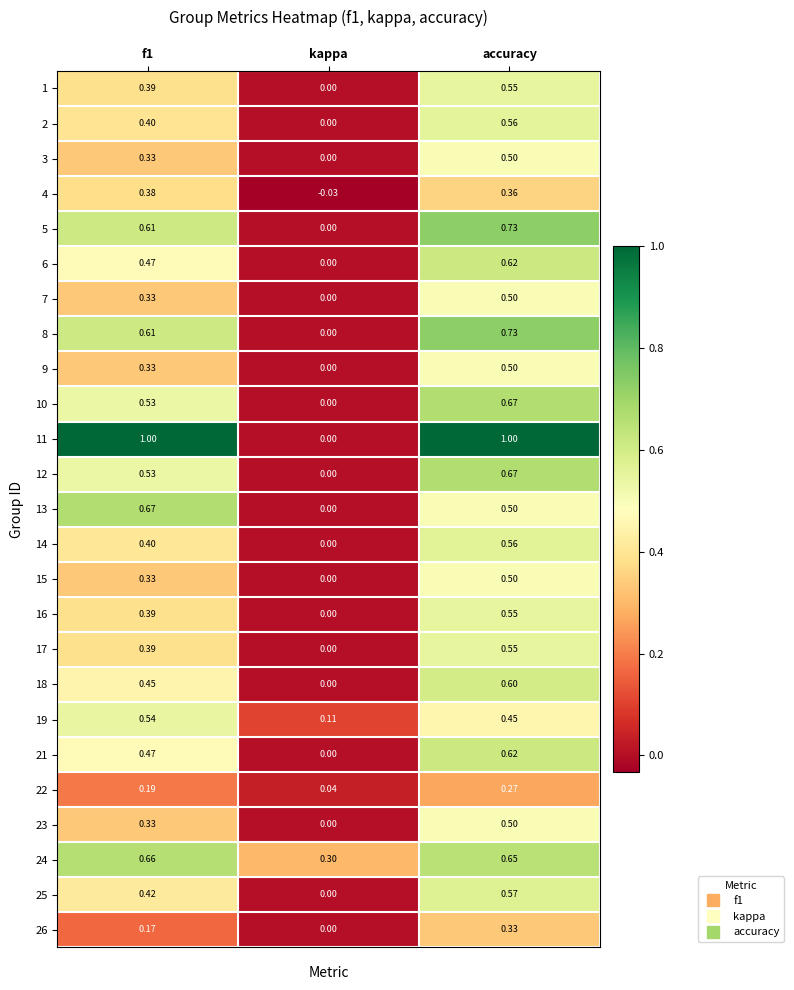

At which category is the sum across all series the highest?

accuracy